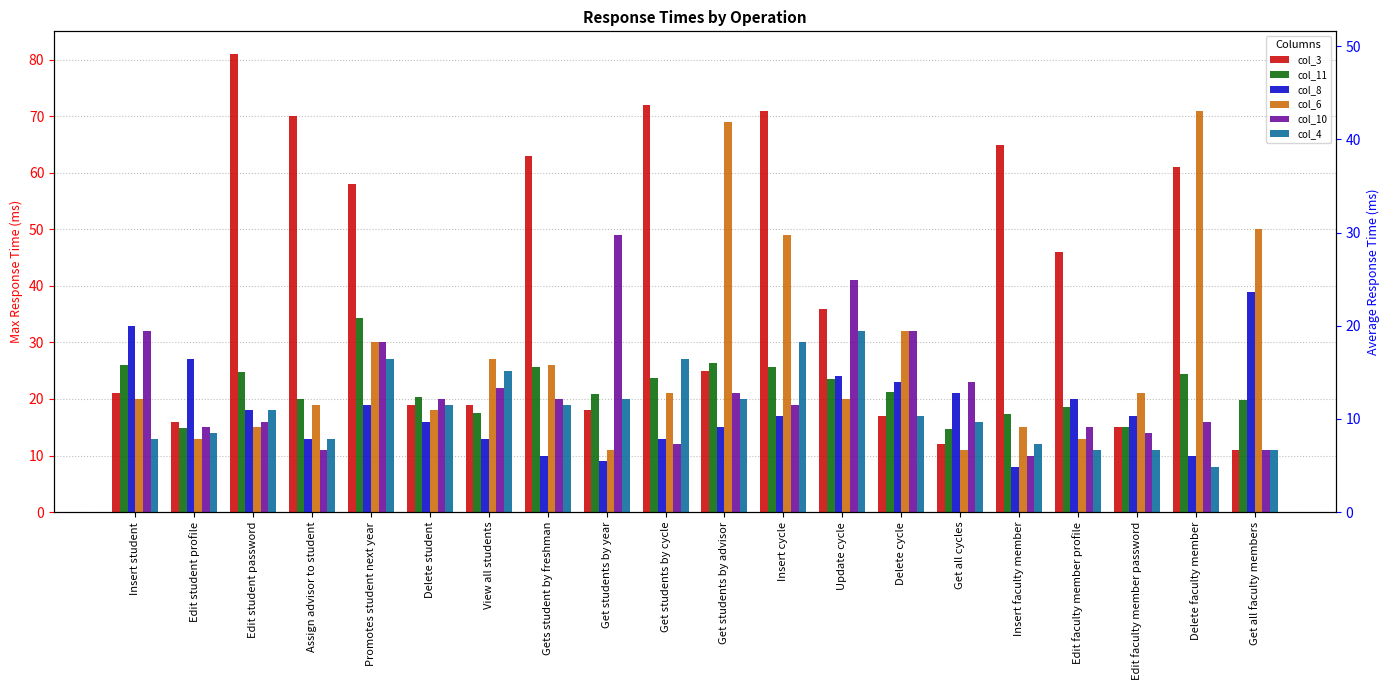

Which series changed the most between Get students by cycle and Delete cycle?

col_3